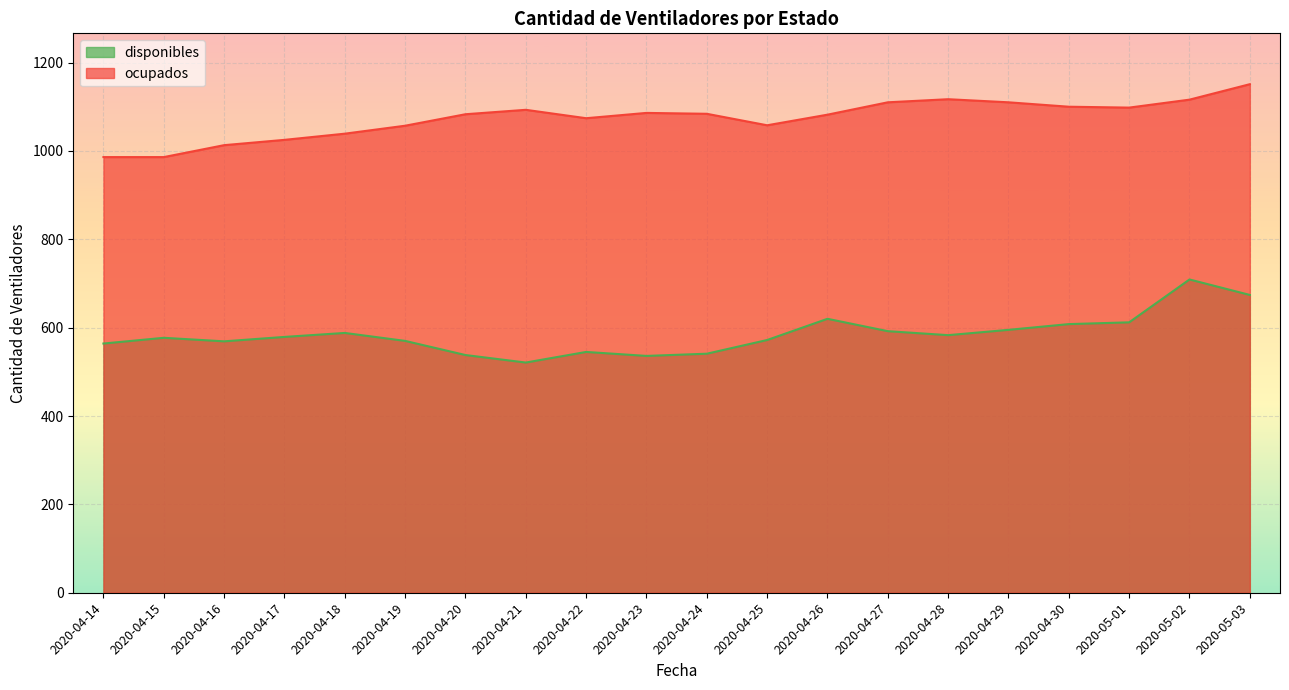

What is the total value across all series at 2020-04-26?

1702